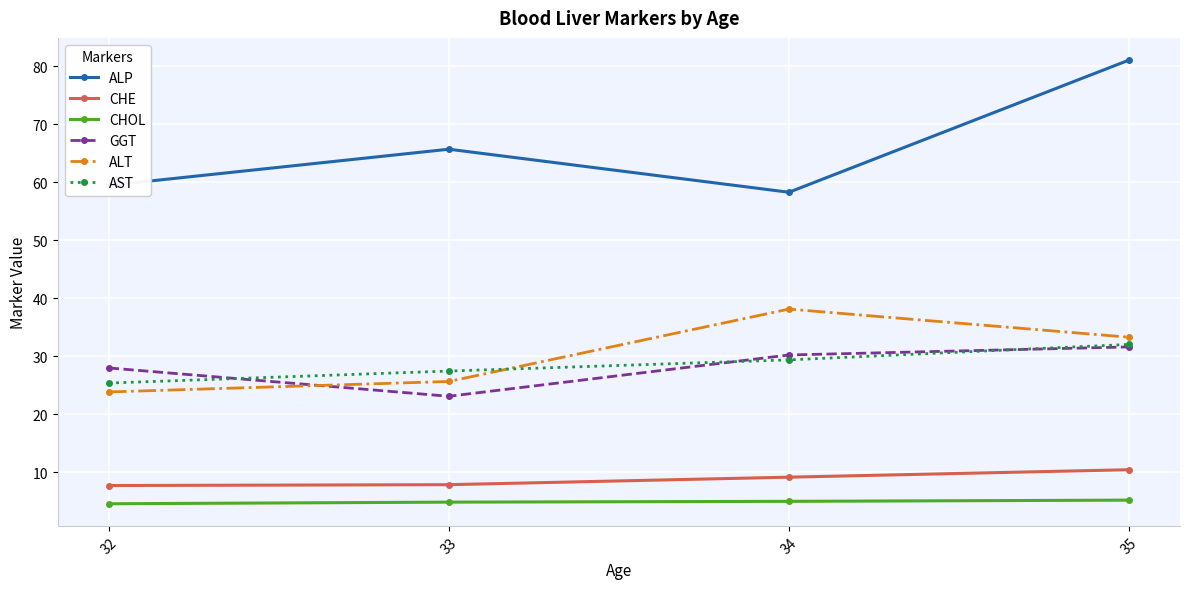

How many data points in AST are less than 29?

2